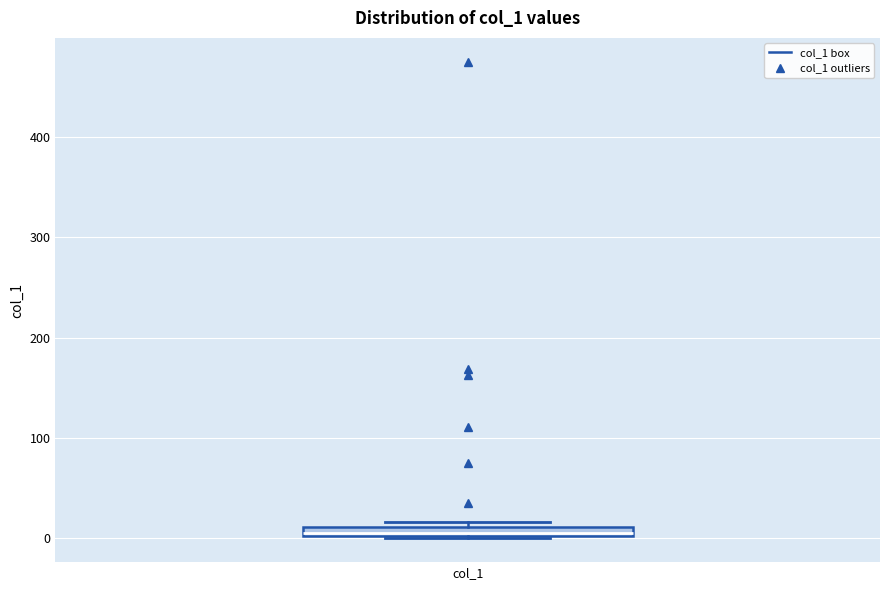

Where is the upper edge of the box for col_1 on the y-axis? The values are not printed on the chart, so give them approximately, as read against the axis.

10